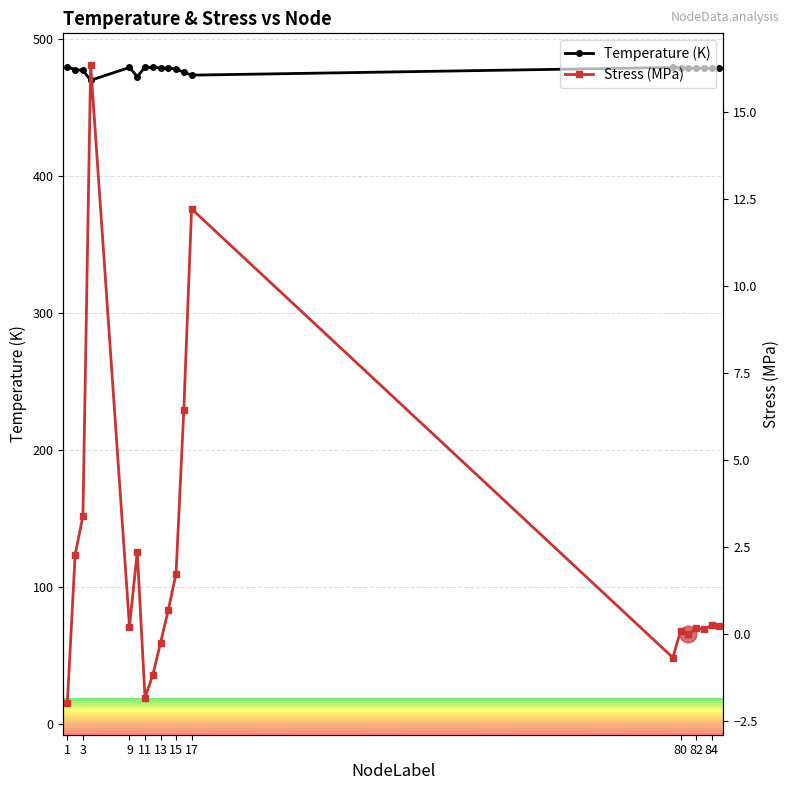

The value of Temperature (K) at 15 is 149.5. True or false?

False